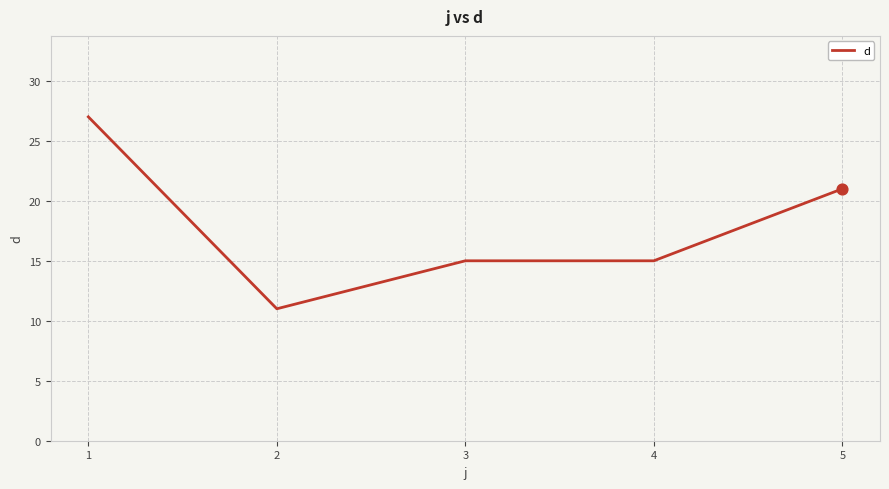

Which has a higher value, 4 or 2?

4